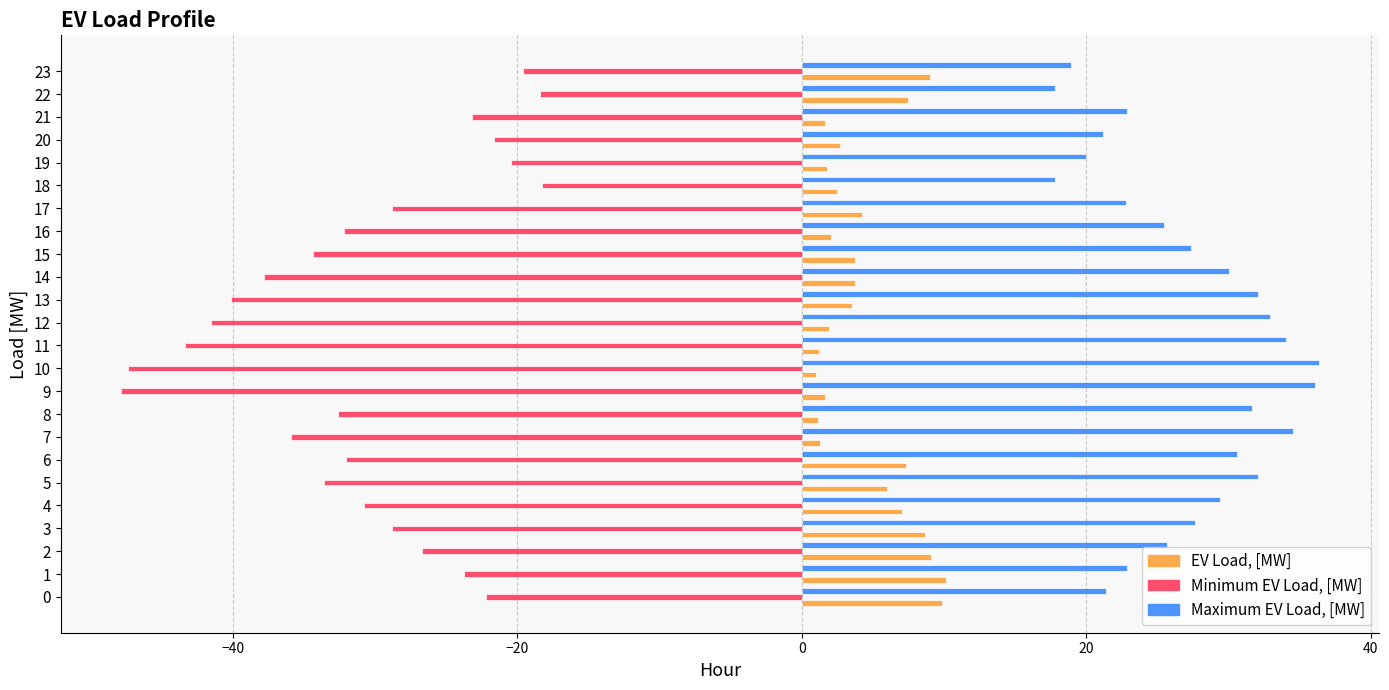

The Minimum EV Load, [MW] series shows -28.8 at 3. True or false?

True